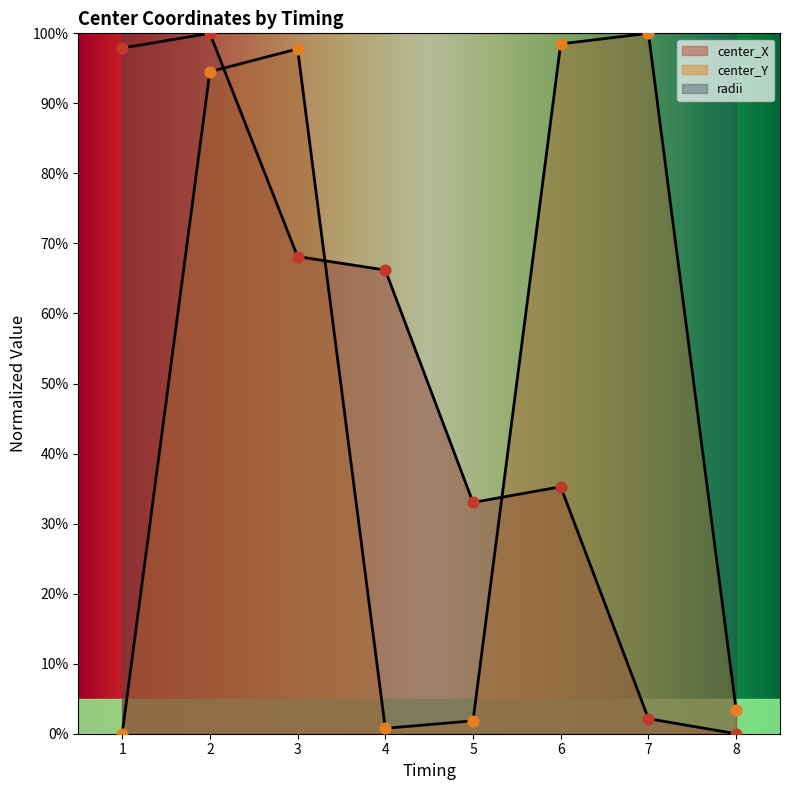

Which series has the largest total across all categories?

center_X